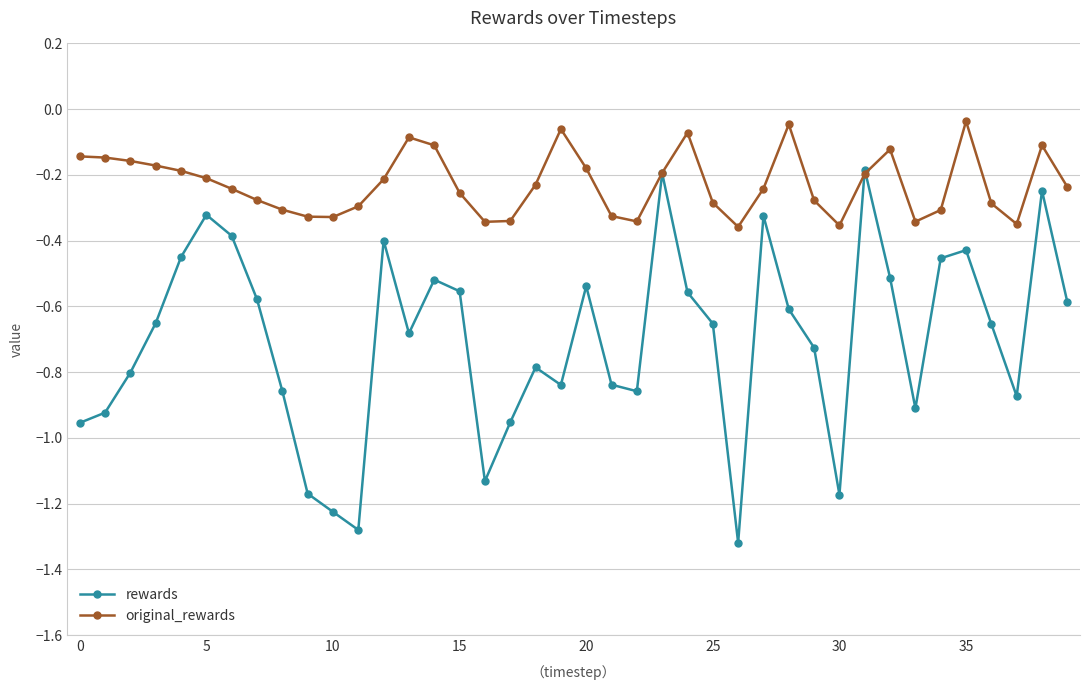

True or false: original_rewards has more than 2 interior local peaks.

True